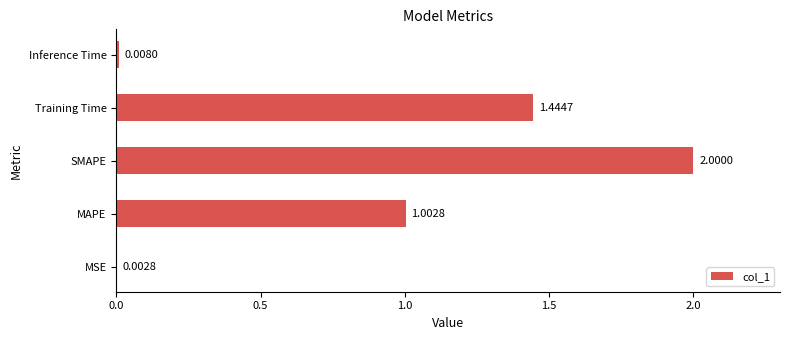

Which label corresponds to the largest value in the chart?

SMAPE